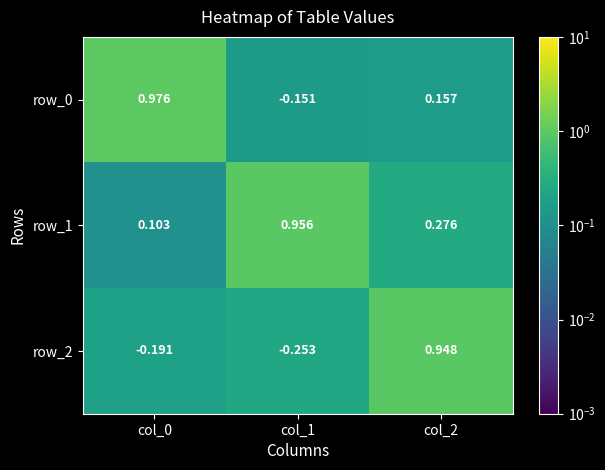

List the labels in order of row_1 value, largest first.

col_1, col_2, col_0